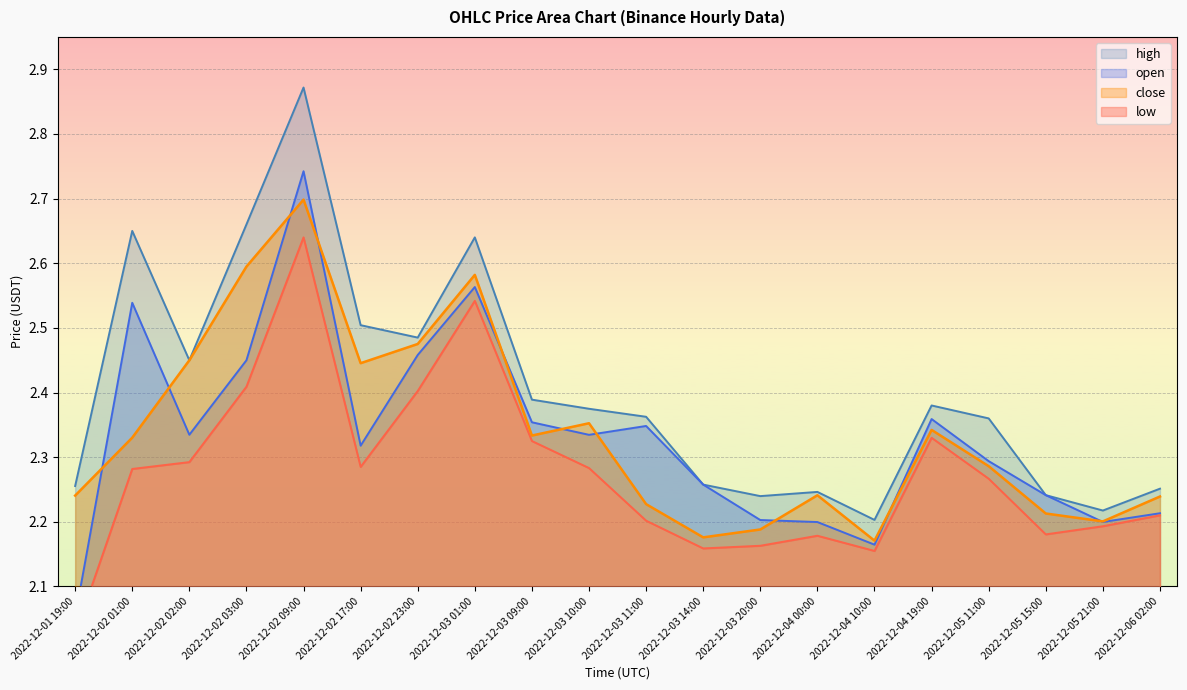

What are all the series names shown in the legend?

open, high, low, close